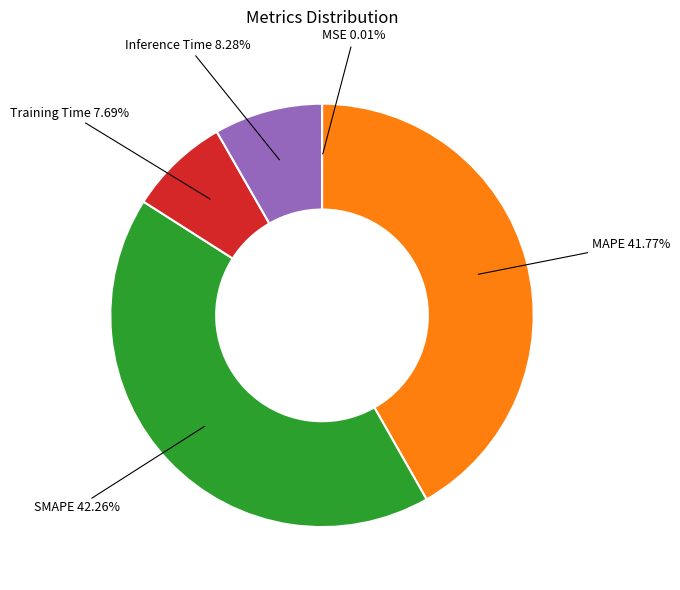

Is there a majority slice in this chart?

No